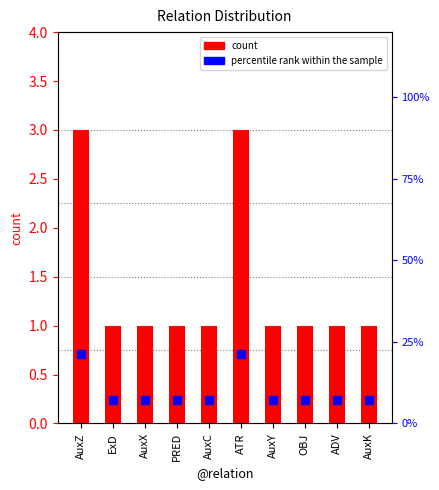

Which series contains the lowest Y value?

count